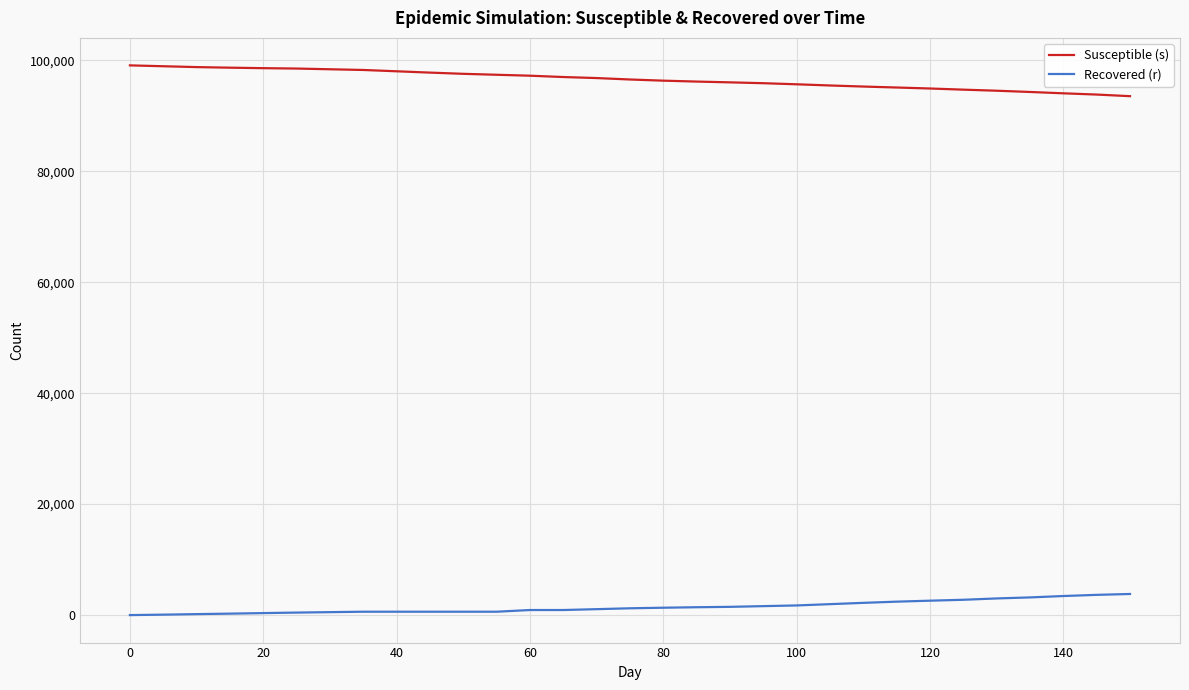

True or false: Recovered (r) and Susceptible (s) intersect in this chart.

False